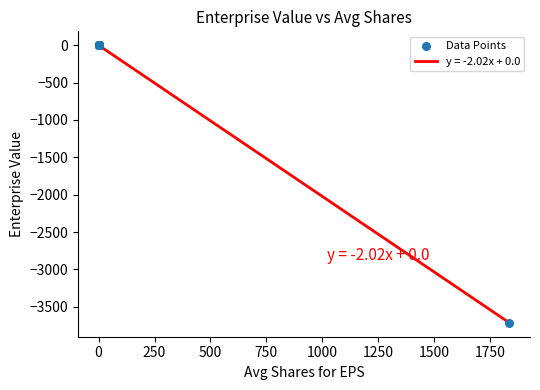

What is the smallest value displayed?

-3714.9